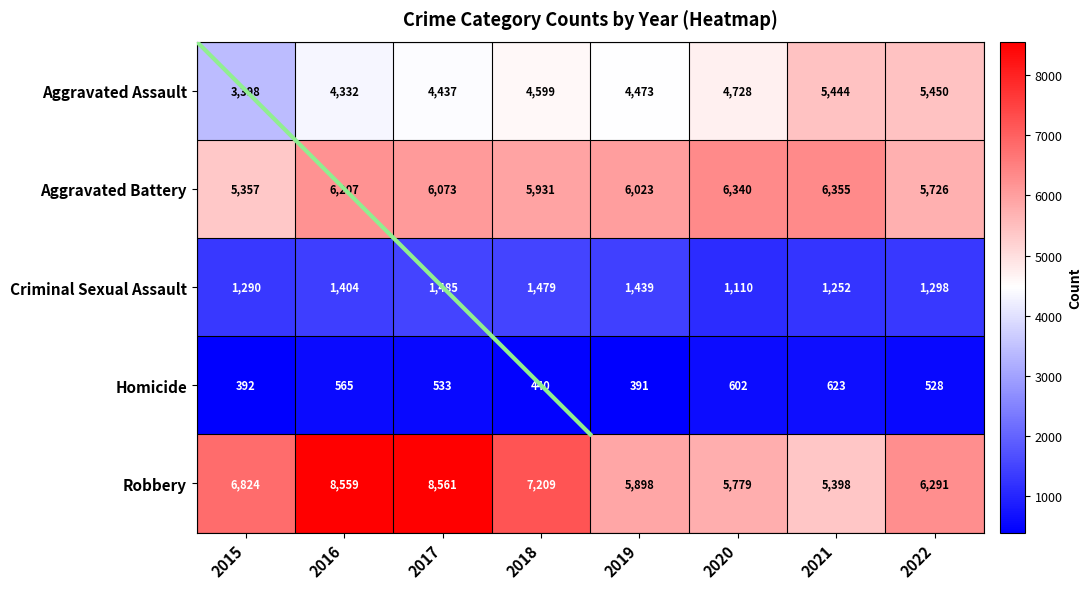

What is the total value across all series at 2021?

19072